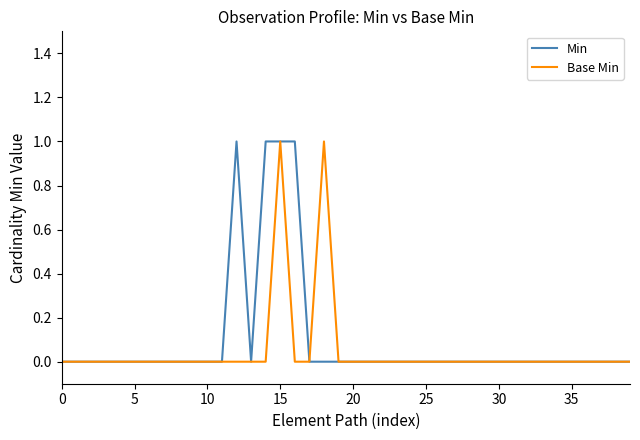

In Min, how many points are lower than both neighbors (excluding endpoints)?

1